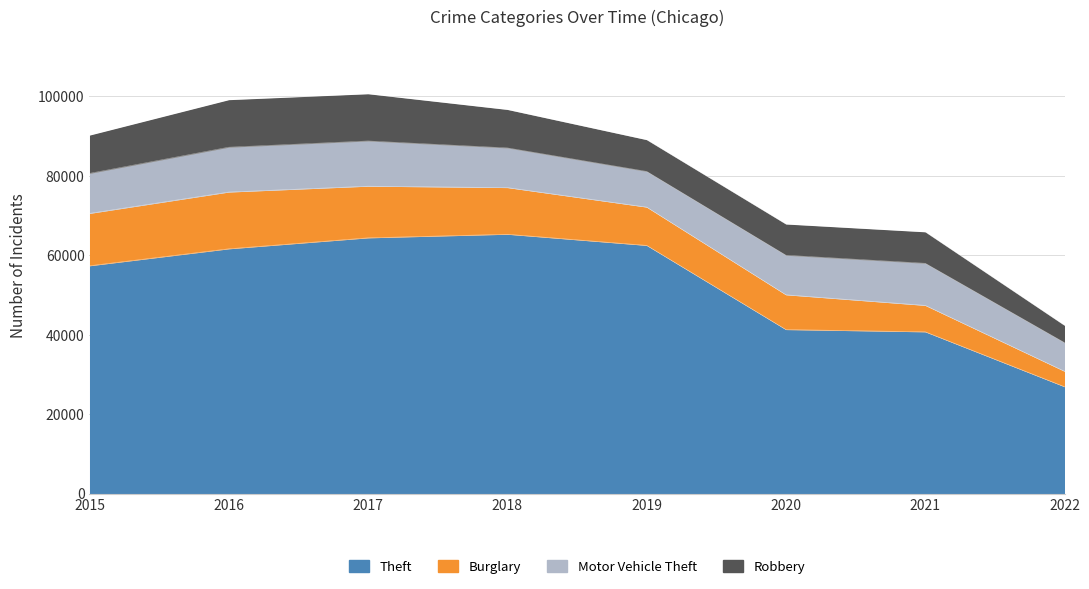

What are all the series names shown in the legend?

Theft, Burglary, Motor Vehicle Theft, Robbery